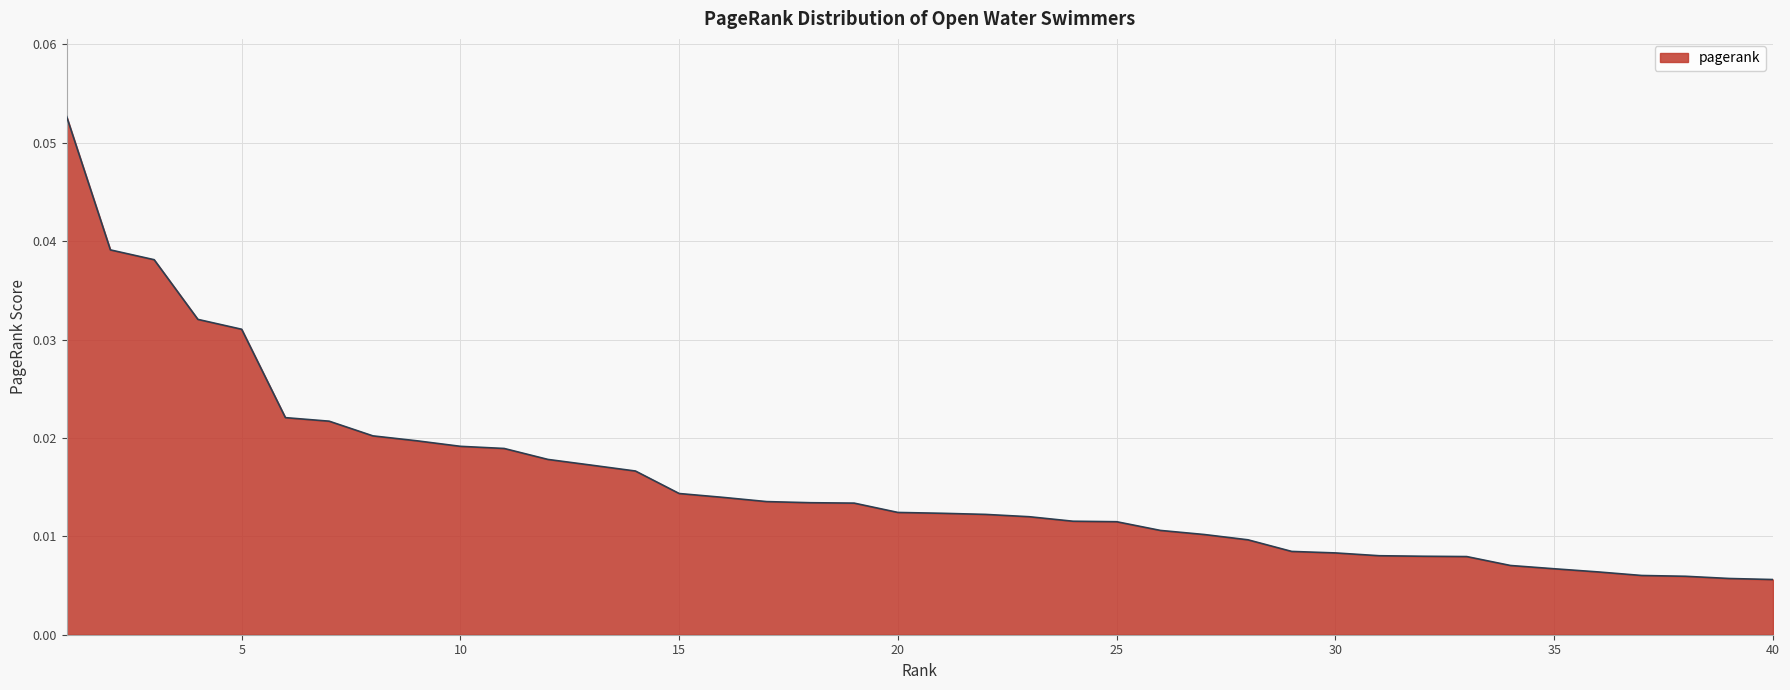

How many lines are shown in the chart?

1